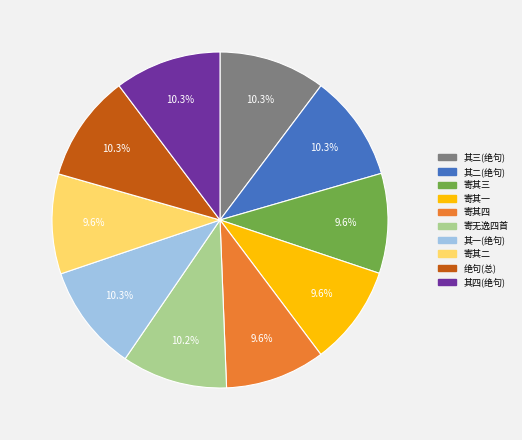

Is there any slice that represents more than half of the pie?

No